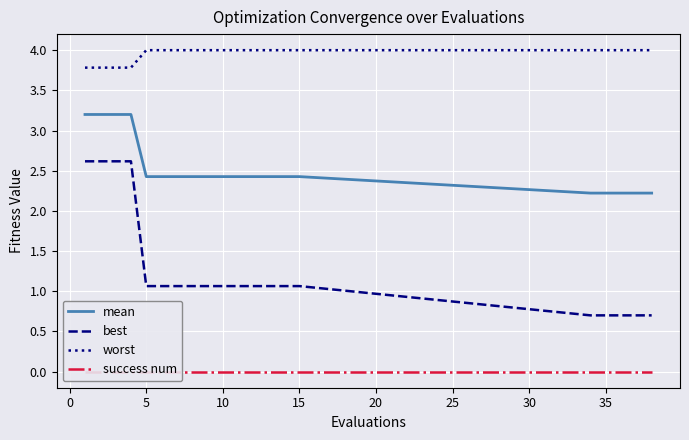

True or false: worst and success num intersect in this chart.

False